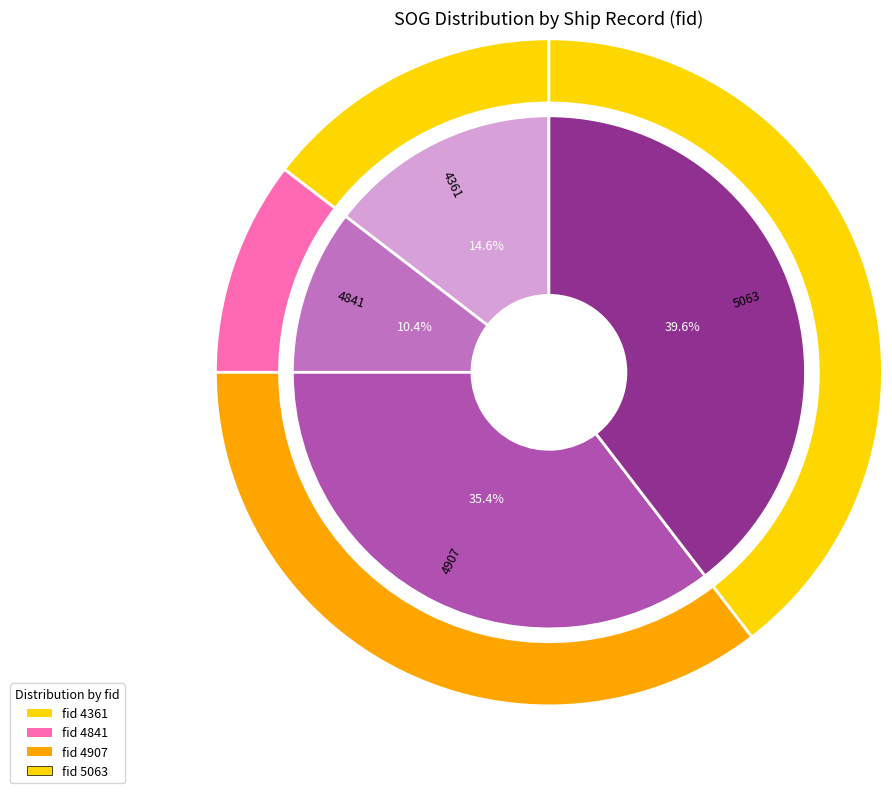

True or false: 5063 accounts for 40% of the total.

True